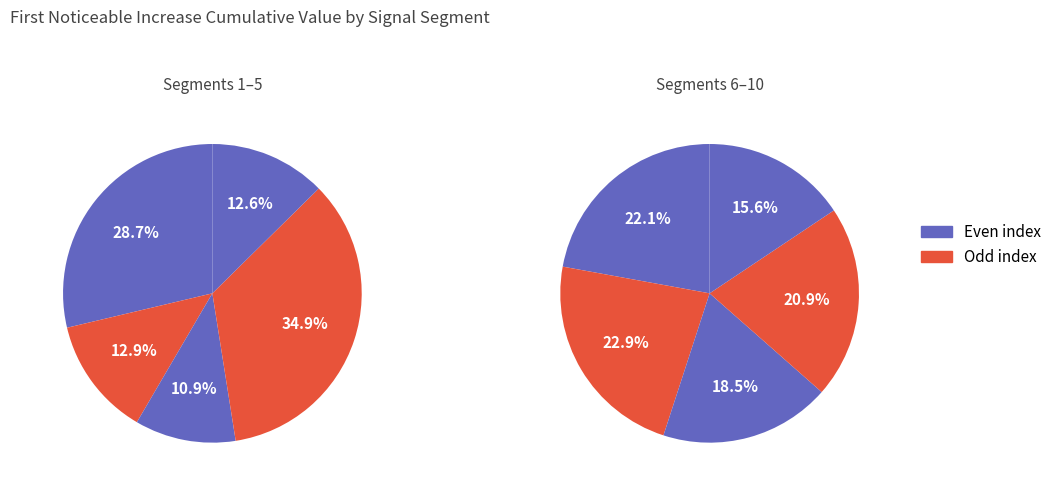

Is it true that segment 6 is 19% of the pie?

False